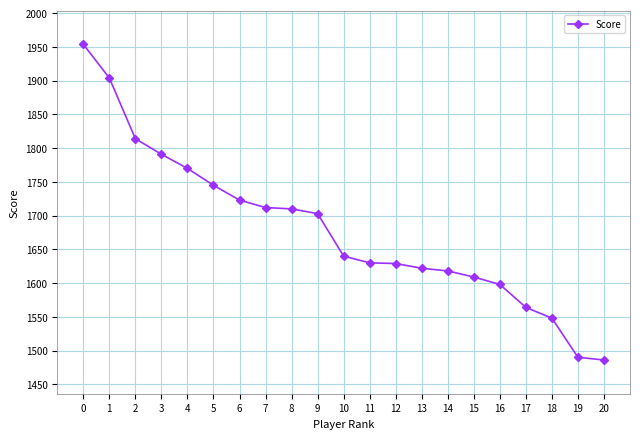

Where is the data nearest to the value 1720?

6